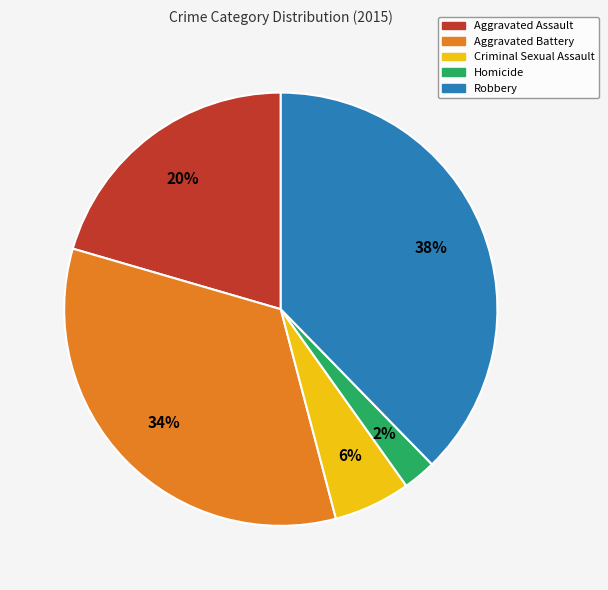

Which has a higher value, Robbery or Aggravated Battery?

Robbery